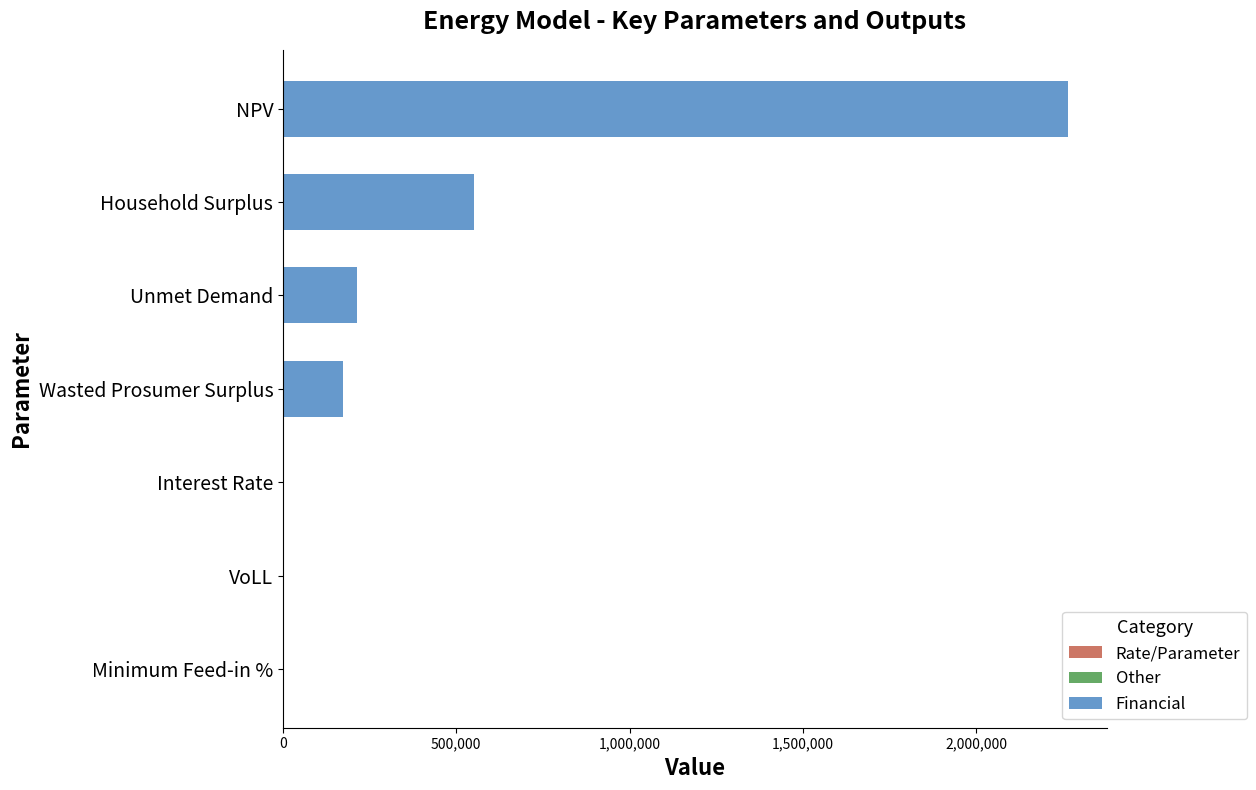

Are the bars grouped side by side (vs. stacked)?

No